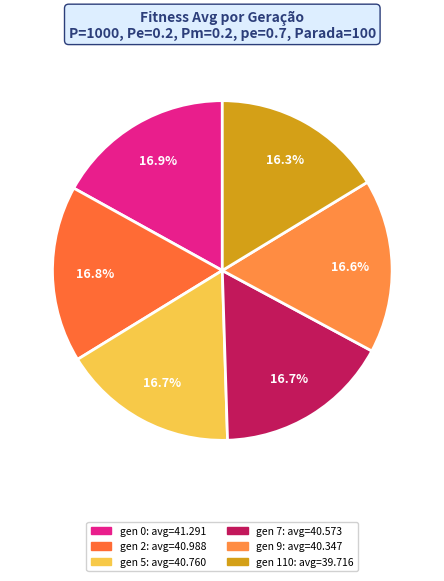

How many segments does this pie chart have?

6